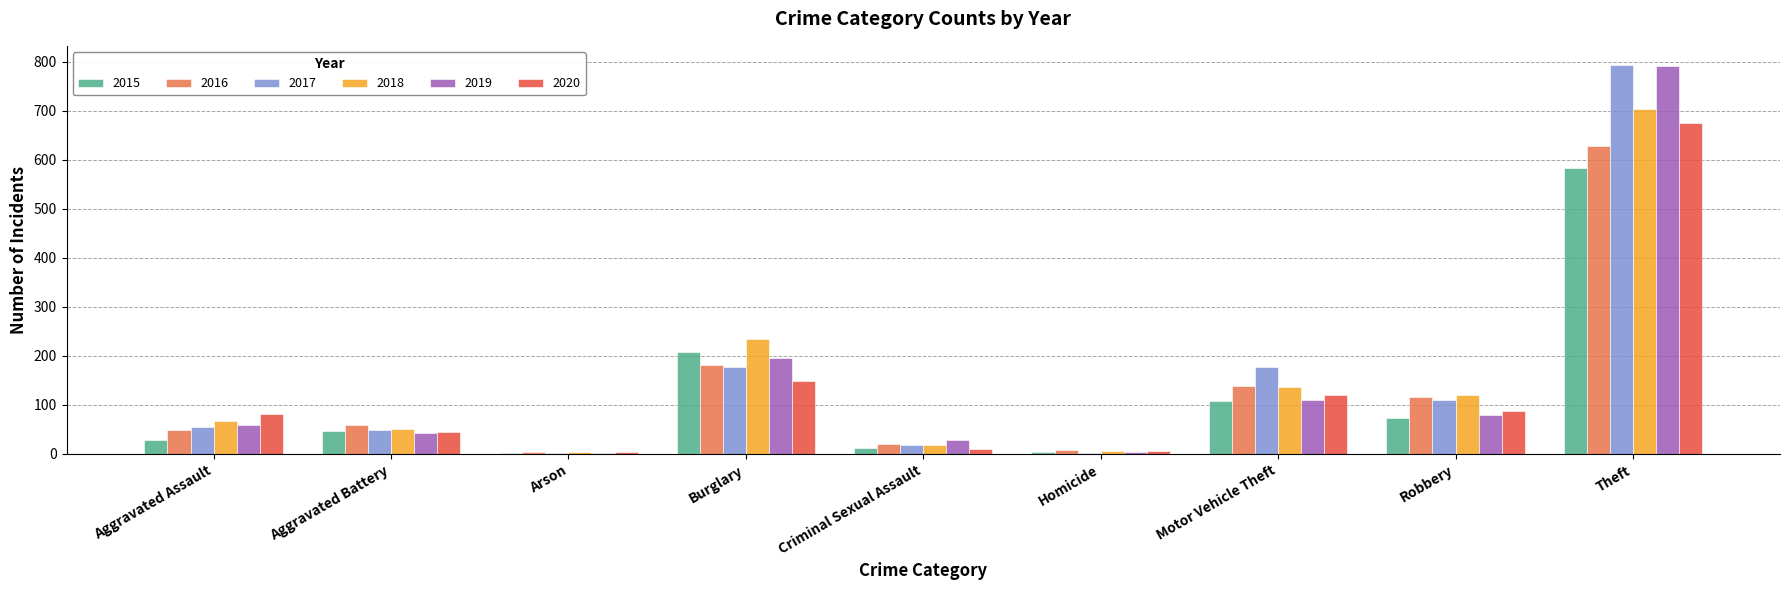

What is the sum of all 2015 values?

1066